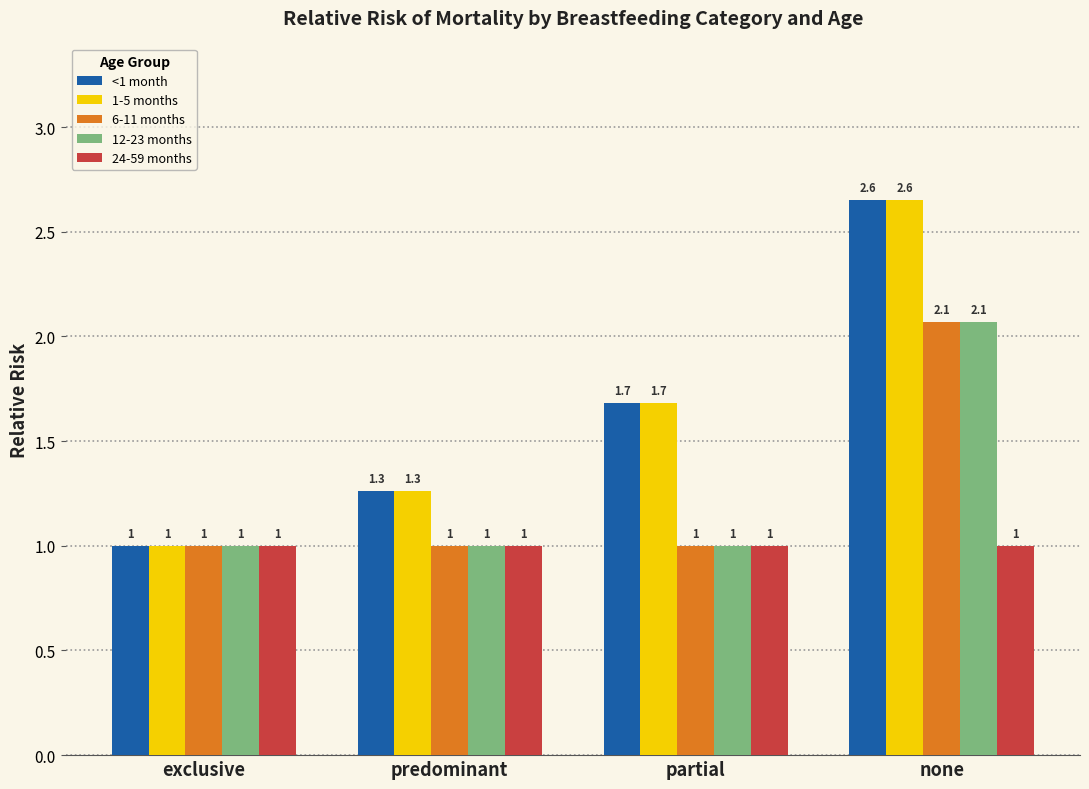

Rank the categories by 1-5 months value from highest to lowest.

none, partial, predominant, exclusive